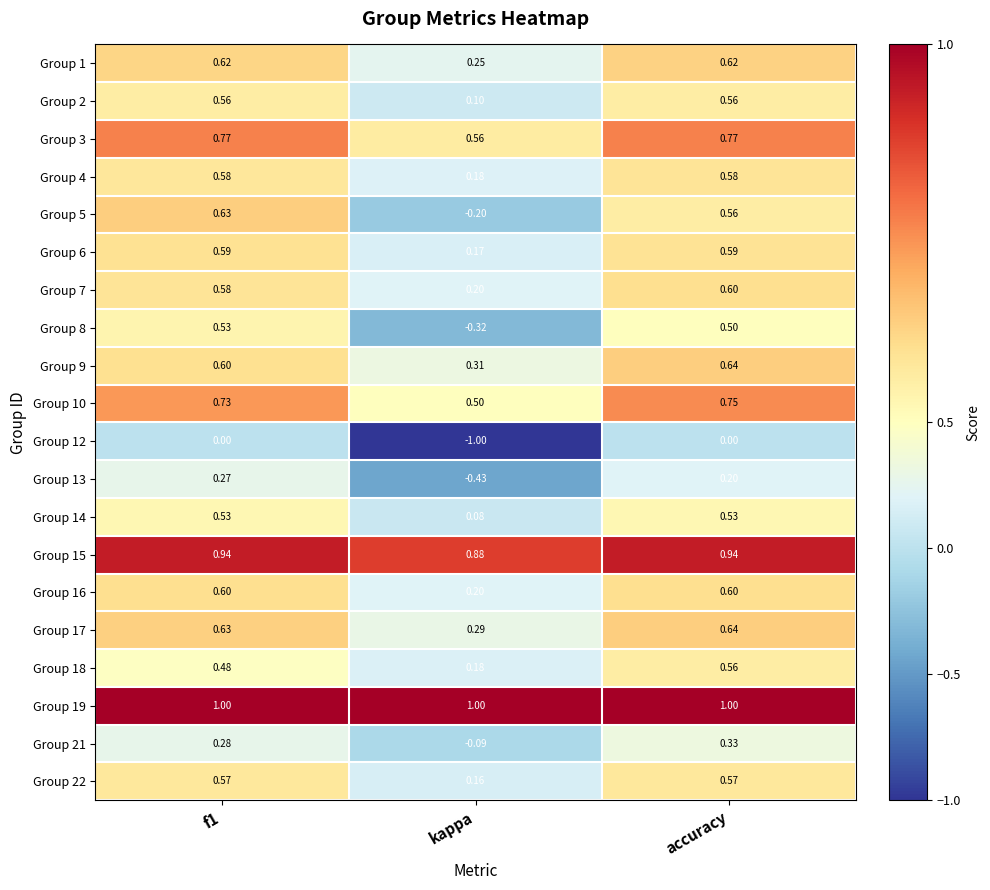

At which label is Group 13 closest to 0?

accuracy